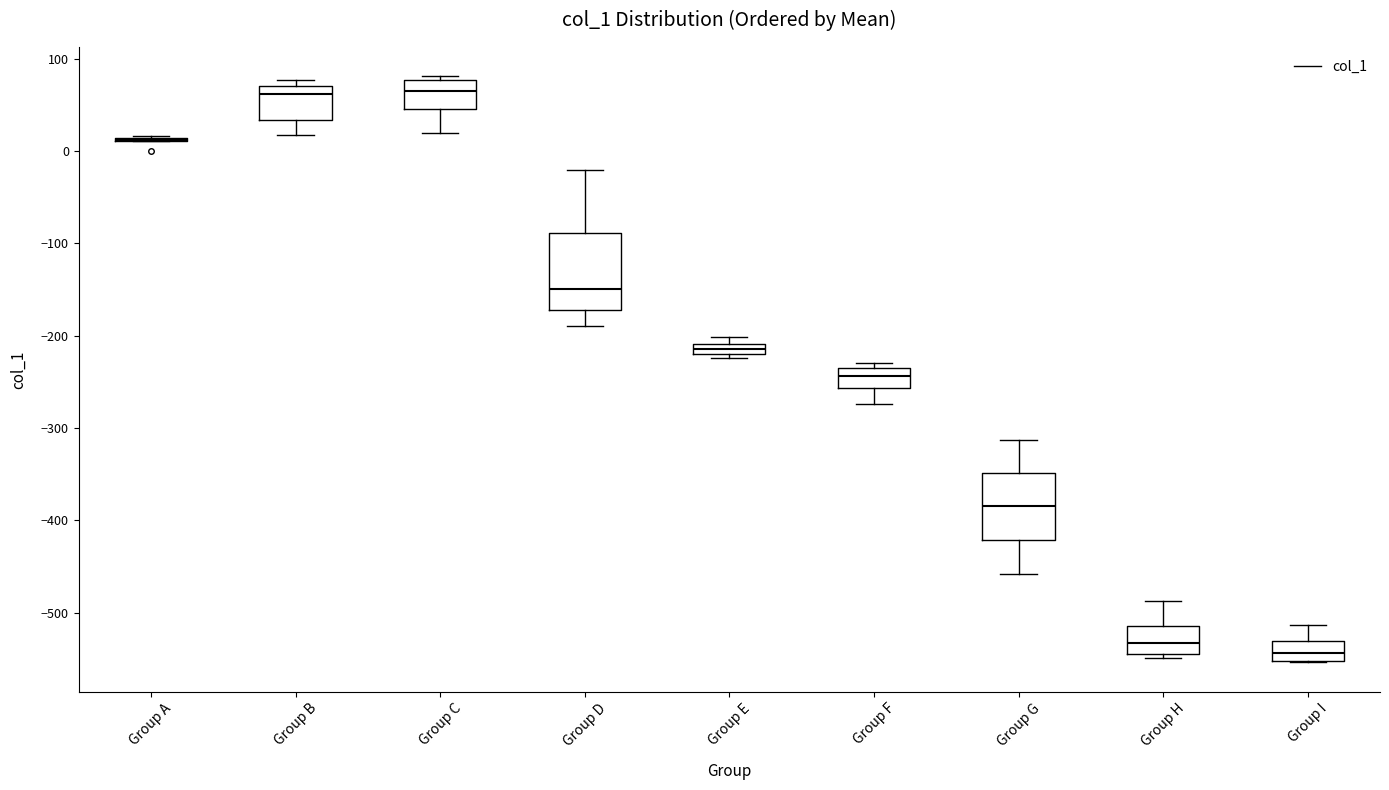

Comparing the boxes themselves (not the whiskers), which one is the tallest?

Group D